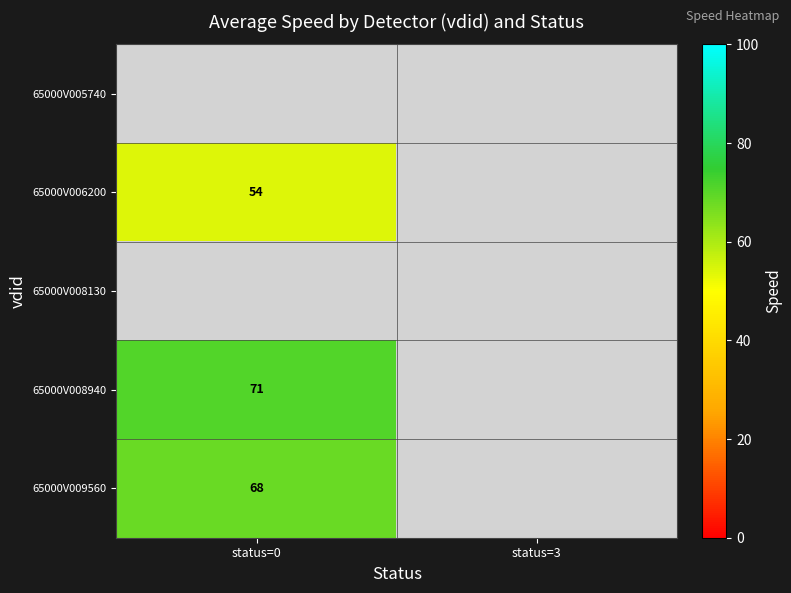

The value of 65000V009560 at status=0 is 68. True or false?

True